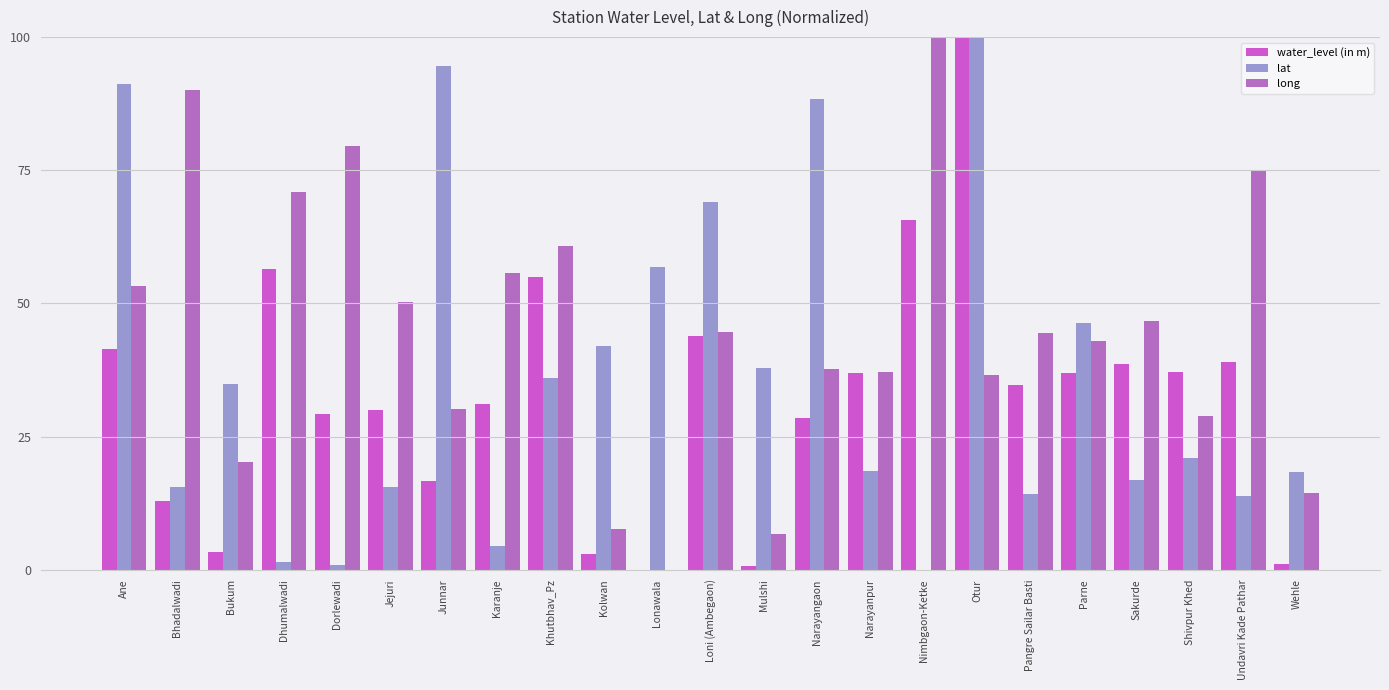

How many series are shown in this chart?

3